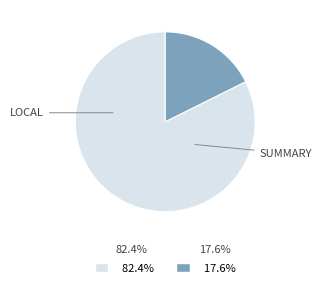

Is there any slice that represents more than half of the pie?

Yes